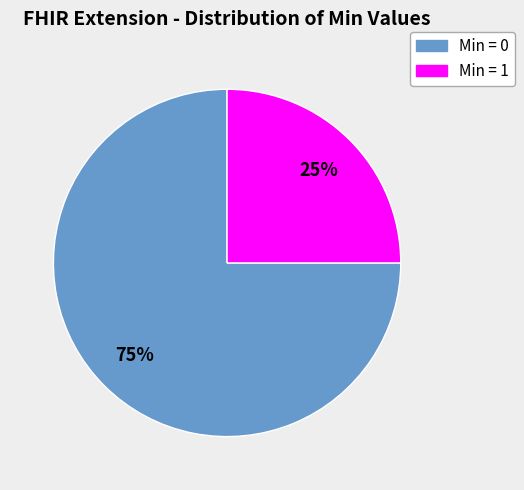

Is there a majority slice in this chart?

Yes